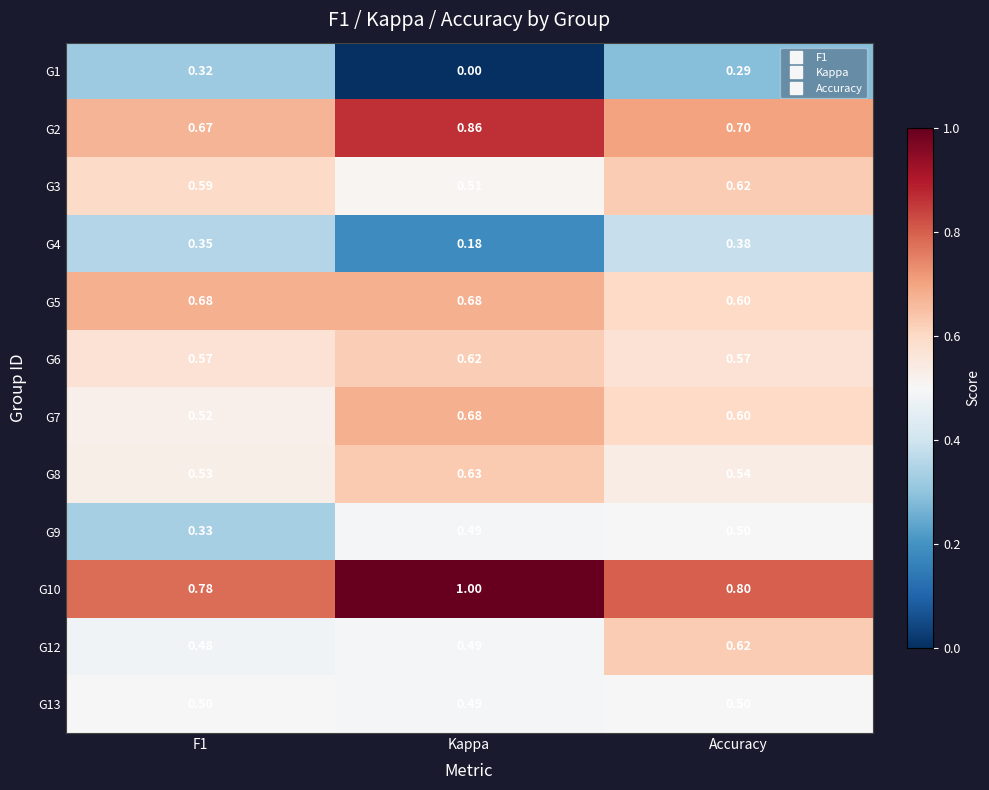

At which label does G3 reach its peak?

Accuracy